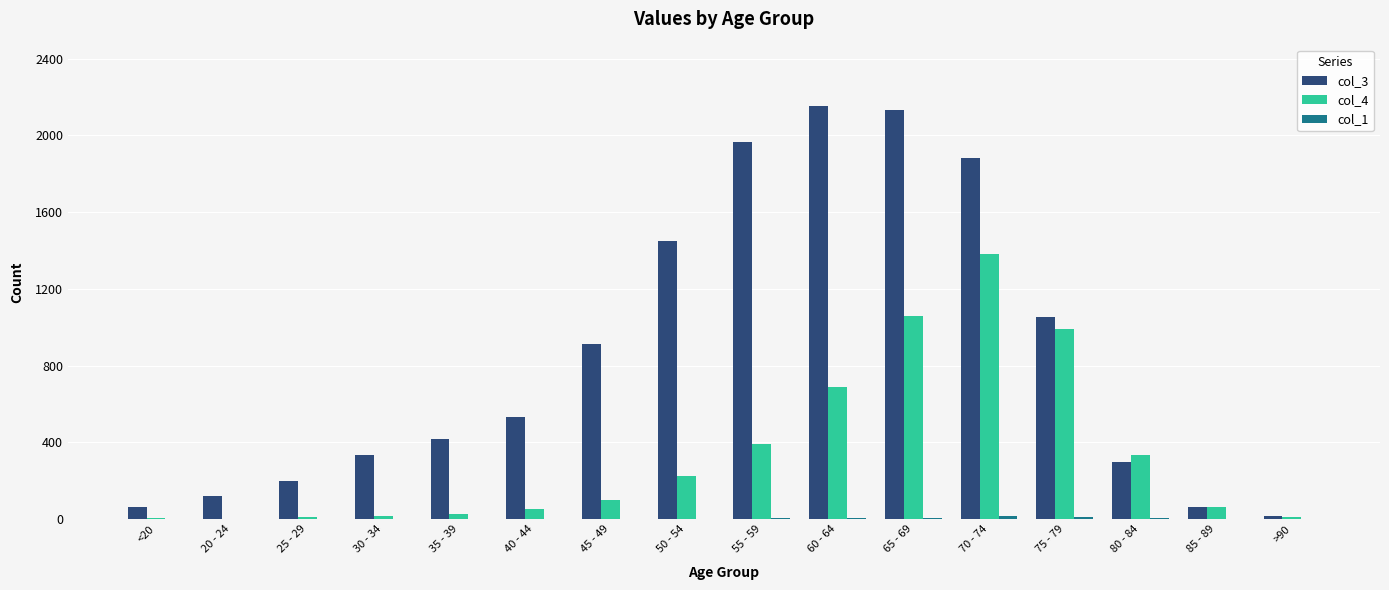

Between 25 - 29 and 50 - 54, which series saw the biggest shift?

col_3